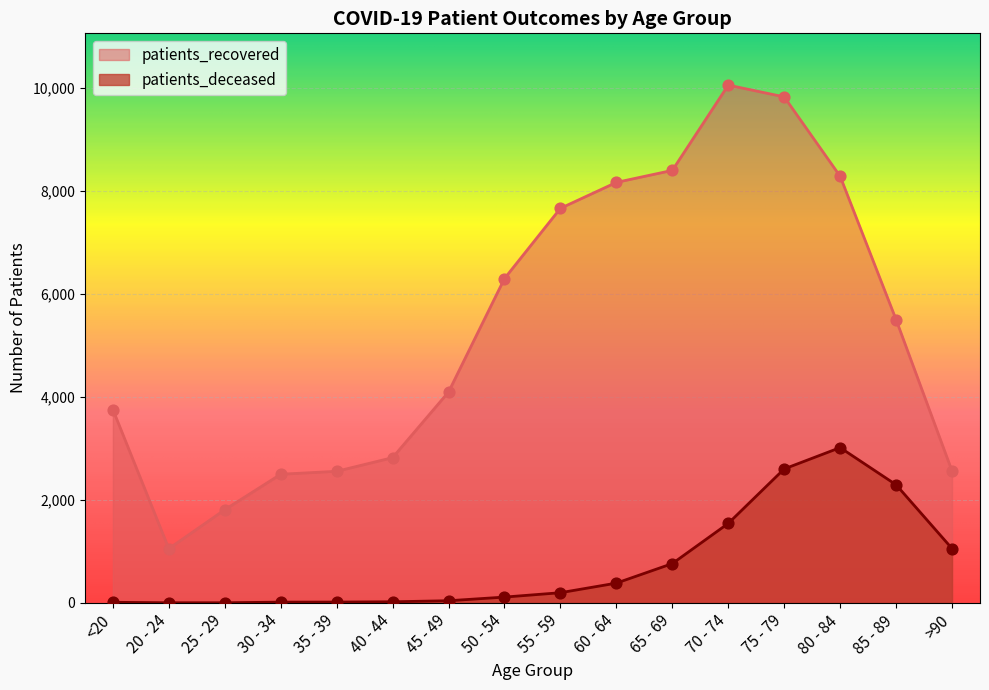

At how many categories does at least one series exceed 3346?

10